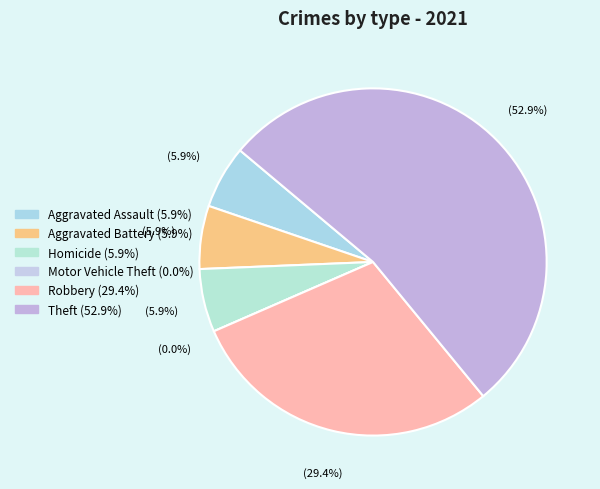

Which category has the smallest portion of the pie?

Motor Vehicle Theft